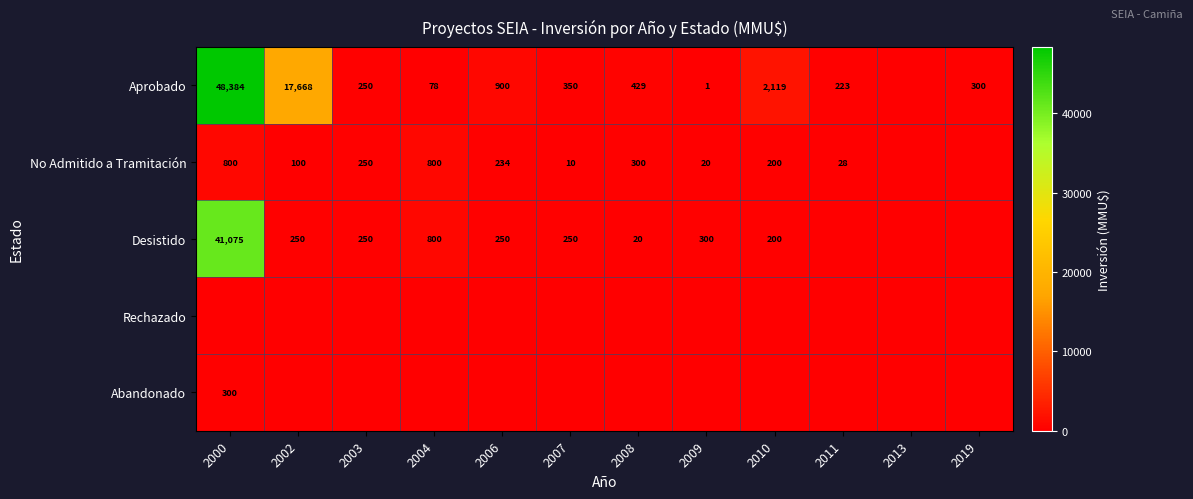

Is it true that Desistido equals 20 at 2008?

True